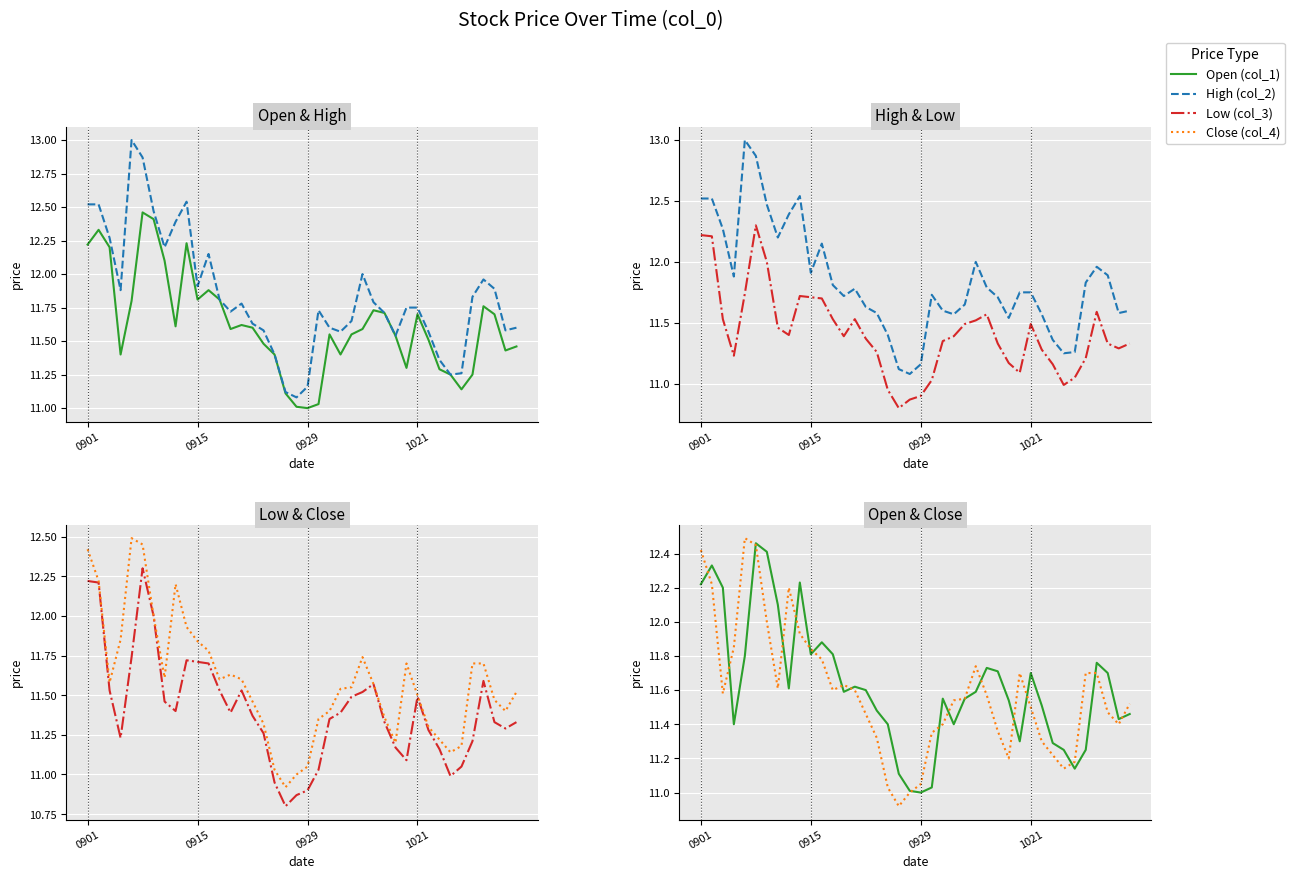

Reading right to left, what are all the values shown in this chart?

Open (col_1): 11.5	11.4	11.7	11.8	11.2	11.1	11.2	11.3	11.5	11.7	11.3	11.5	11.7	11.7	11.6	11.6	11.4	11.6	11.0	11.0	11.0	11.1	11.4	11.5	11.6	11.6	11.6	11.8	11.9	11.8	12.2	11.6	12.1	12.4	12.5	11.8	11.4	12.2	12.3	12.2
High (col_2): 11.6	11.6	11.9	12.0	11.8	11.3	11.2	11.4	11.6	11.8	11.8	11.5	11.7	11.8	12.0	11.7	11.6	11.6	11.7	11.2	11.1	11.1	11.4	11.6	11.6	11.8	11.7	11.8	12.2	11.9	12.5	12.4	12.2	12.5	12.9	13.0	11.9	12.3	12.5	12.5
Low (col_3): 11.3	11.3	11.3	11.6	11.2	11.1	11.0	11.2	11.3	11.5	11.1	11.2	11.3	11.6	11.5	11.5	11.4	11.3	11.0	10.9	10.9	10.8	10.9	11.3	11.4	11.5	11.4	11.5	11.7	11.7	11.7	11.4	11.5	12.0	12.3	11.7	11.2	11.5	12.2	12.2
Close (col_4): 11.5	11.4	11.5	11.7	11.7	11.2	11.1	11.2	11.3	11.5	11.7	11.2	11.4	11.6	11.7	11.6	11.5	11.4	11.3	11.1	11.0	10.9	11.0	11.3	11.5	11.6	11.6	11.6	11.8	11.8	11.9	12.2	11.6	12.0	12.4	12.5	11.8	11.6	12.2	12.4